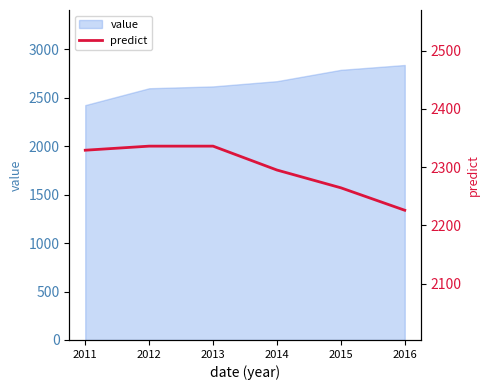

Which category has the lowest value in the value series?

2011